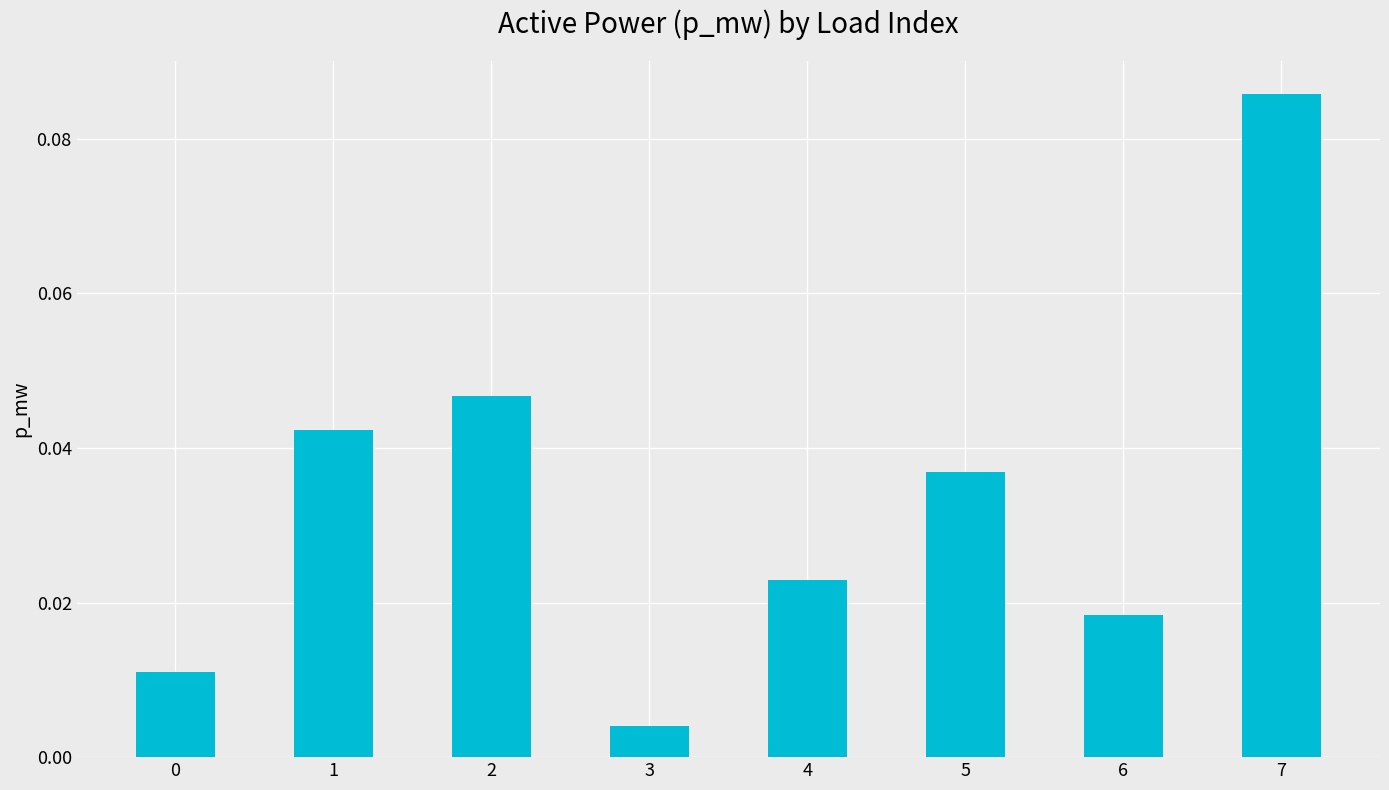

What is the sum of all values?

0.3